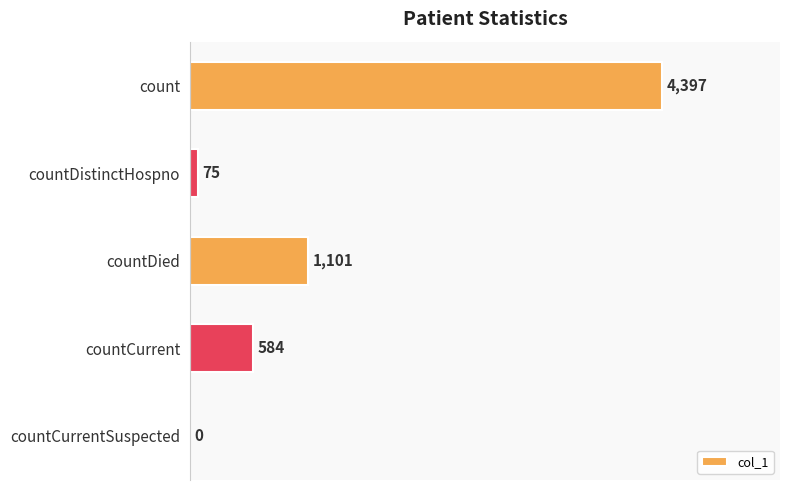

Between countDied and count, which is larger?

count